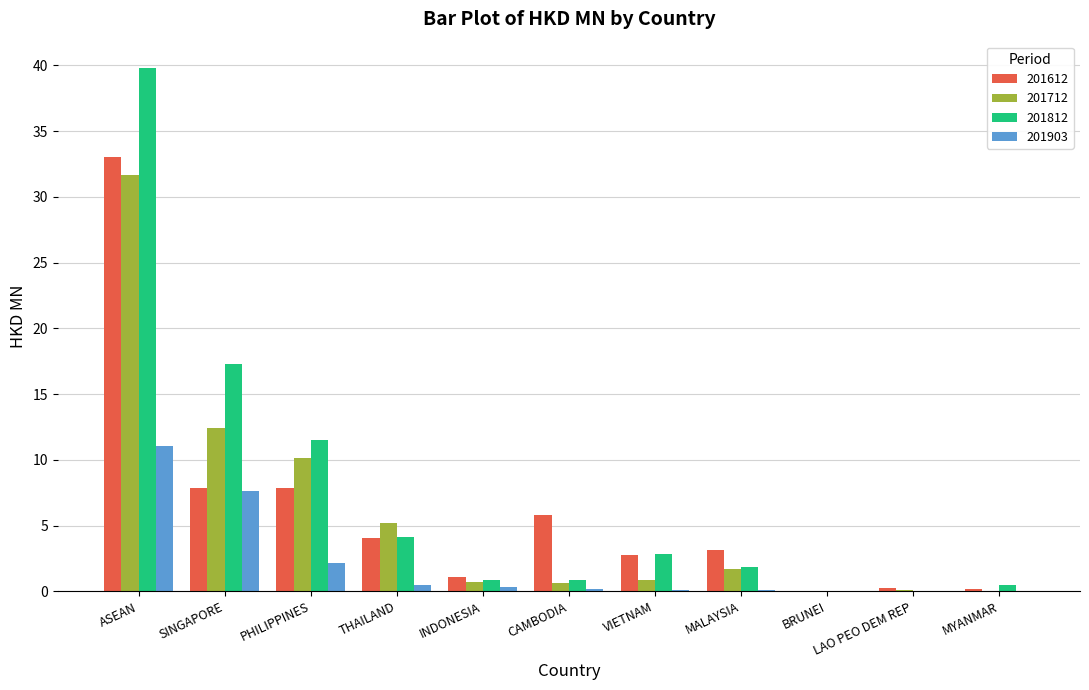

Does the chart contain stacked bars?

No